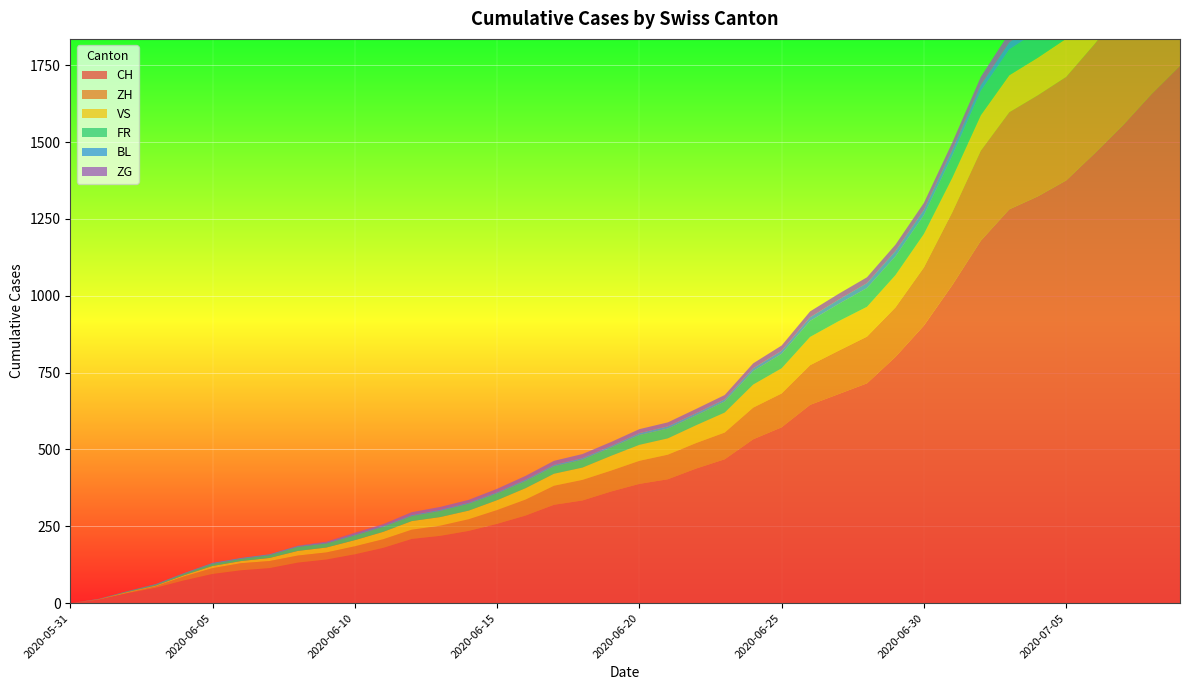

Reading left to right, what are all the values shown in this chart?

CH: 2020-05-31=0	2020-06-01=12	2020-06-02=32	2020-06-03=50	2020-06-04=74	2020-06-05=95	2020-06-06=107	2020-06-07=114	2020-06-08=132	2020-06-09=142	2020-06-10=159	2020-06-11=180	2020-06-12=209	2020-06-13=219	2020-06-14=235	2020-06-15=258	2020-06-16=285	2020-06-17=320	2020-06-18=334	2020-06-19=363	2020-06-20=388	2020-06-21=403	2020-06-22=438	2020-06-23=468	2020-06-24=533	2020-06-25=572	2020-06-26=645	2020-06-27=680	2020-06-28=715	2020-06-29=801	2020-06-30=903	2020-07-01=1035	2020-07-02=1179	2020-07-03=1281	2020-07-04=1323	2020-07-05=1375	2020-07-06=1463	2020-07-07=1555	2020-07-08=1656	2020-07-09=1748
ZH: 2020-05-31=0	2020-06-01=0	2020-06-02=2	2020-06-03=5	2020-06-04=13	2020-06-05=19	2020-06-06=23	2020-06-07=23	2020-06-08=23	2020-06-09=23	2020-06-10=26	2020-06-11=28	2020-06-12=30	2020-06-13=33	2020-06-14=38	2020-06-15=45	2020-06-16=52	2020-06-17=62	2020-06-18=67	2020-06-19=68	2020-06-20=75	2020-06-21=80	2020-06-22=83	2020-06-23=87	2020-06-24=103	2020-06-25=110	2020-06-26=129	2020-06-27=141	2020-06-28=152	2020-06-29=161	2020-06-30=189	2020-07-01=237	2020-07-02=293	2020-07-03=316	2020-07-04=329	2020-07-05=337	2020-07-06=356	2020-07-07=382	2020-07-08=405	2020-07-09=424
VS: 2020-05-31=0	2020-06-01=1	2020-06-02=2	2020-06-03=2	2020-06-04=4	2020-06-05=7	2020-06-06=7	2020-06-07=10	2020-06-08=15	2020-06-09=16	2020-06-10=20	2020-06-11=24	2020-06-12=28	2020-06-13=28	2020-06-14=28	2020-06-15=32	2020-06-16=37	2020-06-17=39	2020-06-18=40	2020-06-19=48	2020-06-20=52	2020-06-21=53	2020-06-22=58	2020-06-23=65	2020-06-24=75	2020-06-25=82	2020-06-26=92	2020-06-27=96	2020-06-28=97	2020-06-29=105	2020-06-30=109	2020-07-01=112	2020-07-02=115	2020-07-03=120	2020-07-04=122	2020-07-05=124	2020-07-06=127	2020-07-07=130	2020-07-08=130	2020-07-09=132
FR: 2020-05-31=0	2020-06-01=0	2020-06-02=2	2020-06-03=3	2020-06-04=5	2020-06-05=7	2020-06-06=7	2020-06-07=9	2020-06-08=13	2020-06-09=13	2020-06-10=15	2020-06-11=16	2020-06-12=16	2020-06-13=20	2020-06-14=22	2020-06-15=22	2020-06-16=23	2020-06-17=24	2020-06-18=26	2020-06-19=27	2020-06-20=32	2020-06-21=32	2020-06-22=32	2020-06-23=36	2020-06-24=44	2020-06-25=47	2020-06-26=52	2020-06-27=56	2020-06-28=61	2020-06-29=61	2020-06-30=61	2020-07-01=72	2020-07-02=79	2020-07-03=84	2020-07-04=87	2020-07-05=92	2020-07-06=94	2020-07-07=96	2020-07-08=99	2020-07-09=100
BL: 2020-05-31=0	2020-06-01=1	2020-06-02=1	2020-06-03=2	2020-06-04=2	2020-06-05=3	2020-06-06=3	2020-06-07=3	2020-06-08=3	2020-06-09=3	2020-06-10=4	2020-06-11=4	2020-06-12=4	2020-06-13=4	2020-06-14=4	2020-06-15=4	2020-06-16=5	2020-06-17=5	2020-06-18=5	2020-06-19=5	2020-06-20=6	2020-06-21=7	2020-06-22=7	2020-06-23=7	2020-06-24=9	2020-06-25=10	2020-06-26=12	2020-06-27=14	2020-06-28=16	2020-06-29=17	2020-06-30=17	2020-07-01=18	2020-07-02=19	2020-07-03=23	2020-07-04=27	2020-07-05=27	2020-07-06=29	2020-07-07=32	2020-07-08=35	2020-07-09=38
ZG: 2020-05-31=0	2020-06-01=0	2020-06-02=0	2020-06-03=0	2020-06-04=0	2020-06-05=0	2020-06-06=0	2020-06-07=0	2020-06-08=1	2020-06-09=3	2020-06-10=5	2020-06-11=5	2020-06-12=9	2020-06-13=9	2020-06-14=9	2020-06-15=11	2020-06-16=12	2020-06-17=13	2020-06-18=13	2020-06-19=13	2020-06-20=13	2020-06-21=13	2020-06-22=14	2020-06-23=14	2020-06-24=16	2020-06-25=17	2020-06-26=19	2020-06-27=19	2020-06-28=19	2020-06-29=21	2020-06-30=23	2020-07-01=25	2020-07-02=27	2020-07-03=31	2020-07-04=33	2020-07-05=33	2020-07-06=36	2020-07-07=38	2020-07-08=39	2020-07-09=41